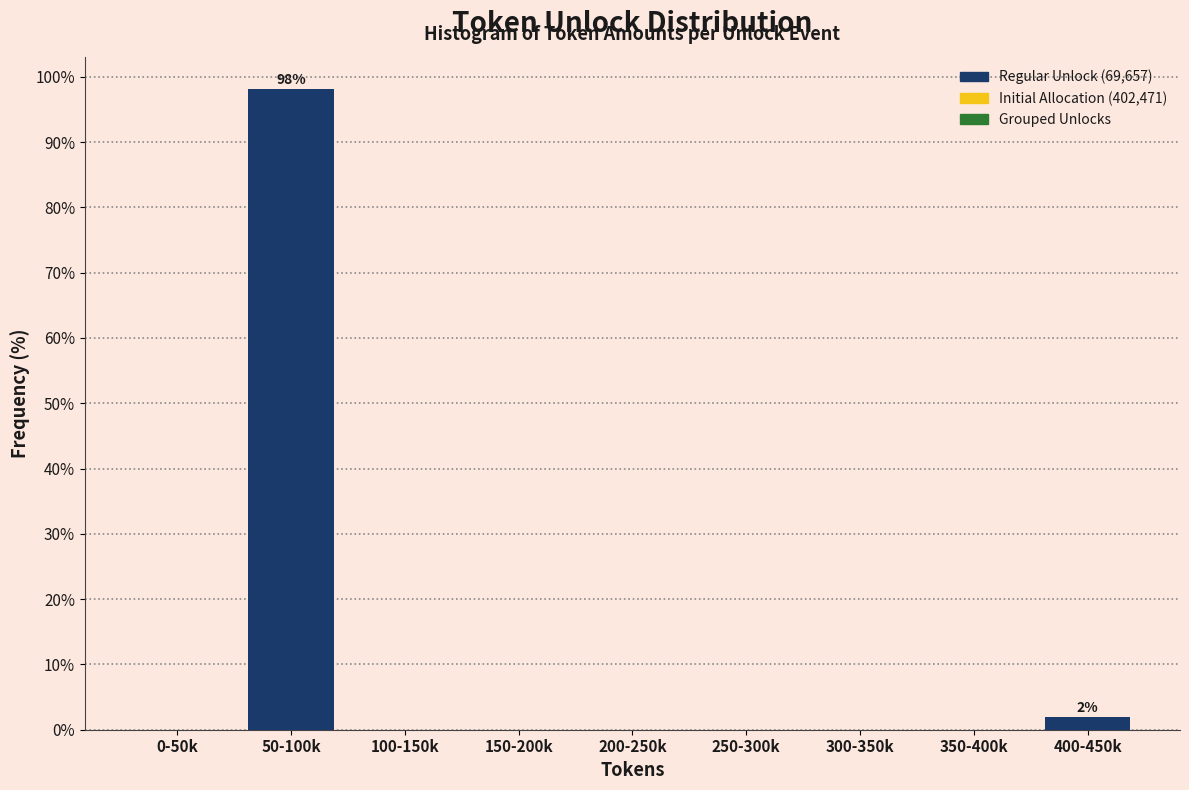

Reading right to left, extract all data points from this chart.

400-450k=1.9	350-400k=0.0	300-350k=0.0	250-300k=0.0	200-250k=0.0	150-200k=0.0	100-150k=0.0	50-100k=98.1	0-50k=0.0